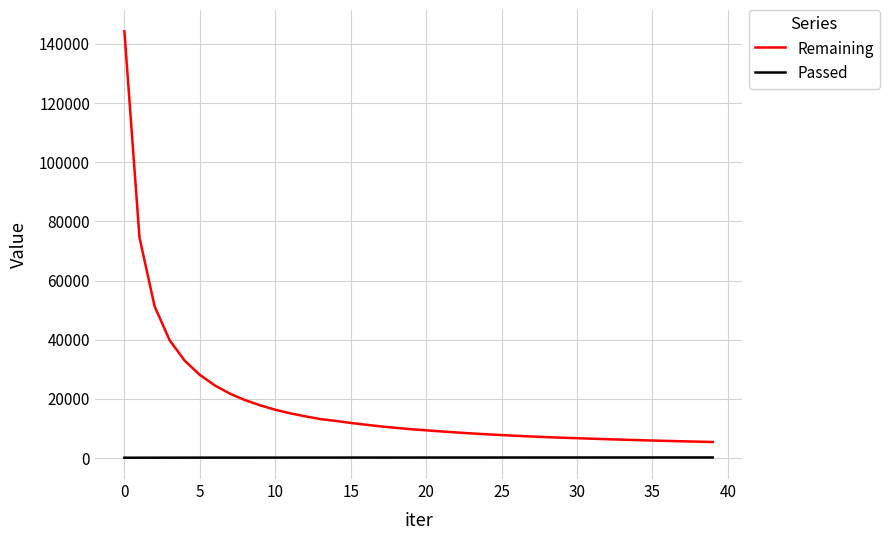

What is the minimum value shown in the chart?

144